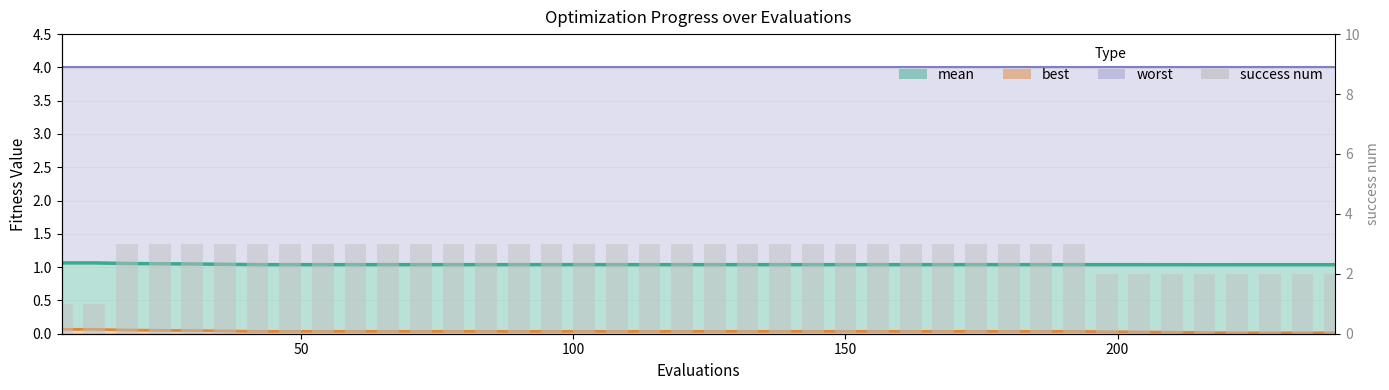

What is the difference between the maximum and minimum values?

2